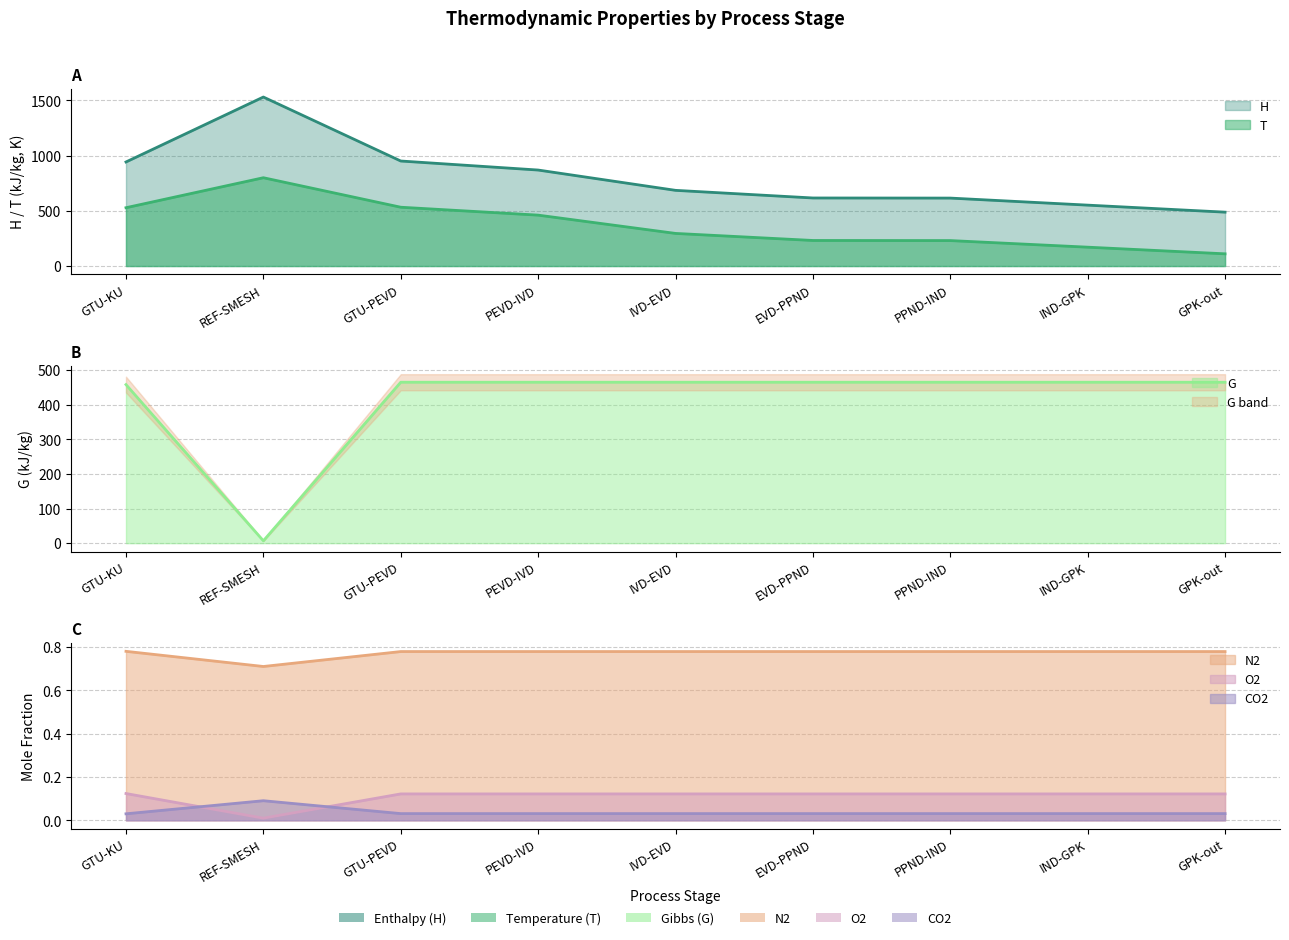

At which category is the sum across all series the highest?

REF-SMESH